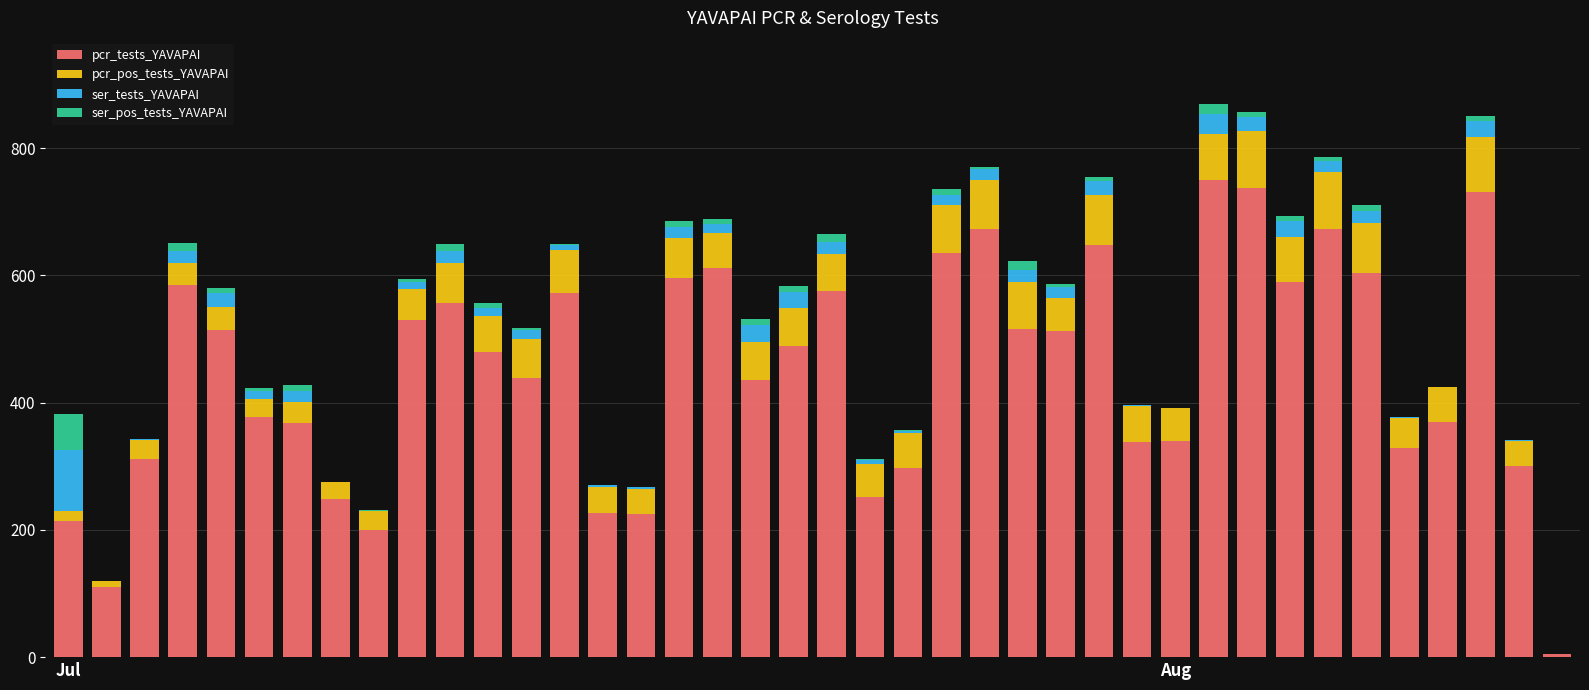

Does the chart contain stacked bars?

Yes